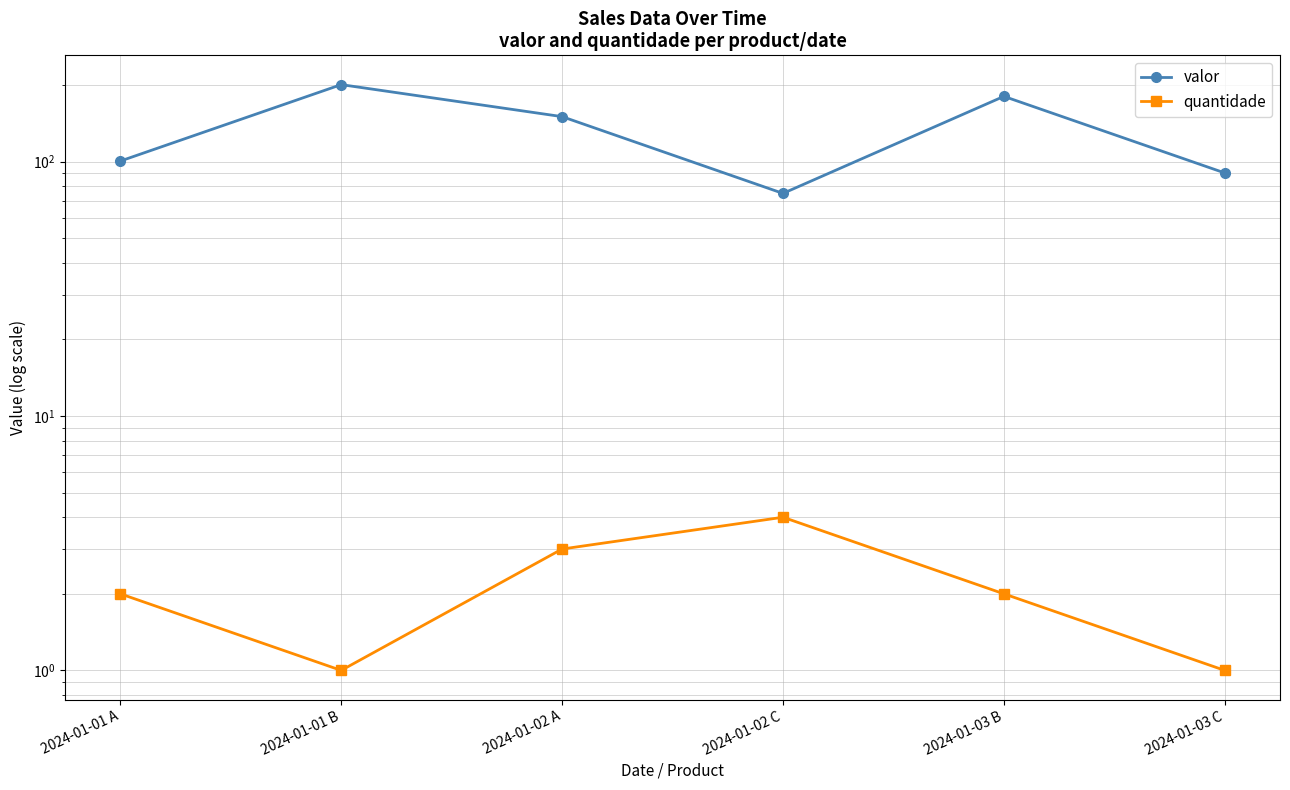

List the series in order of their overall mean, lowest first.

quantidade, valor